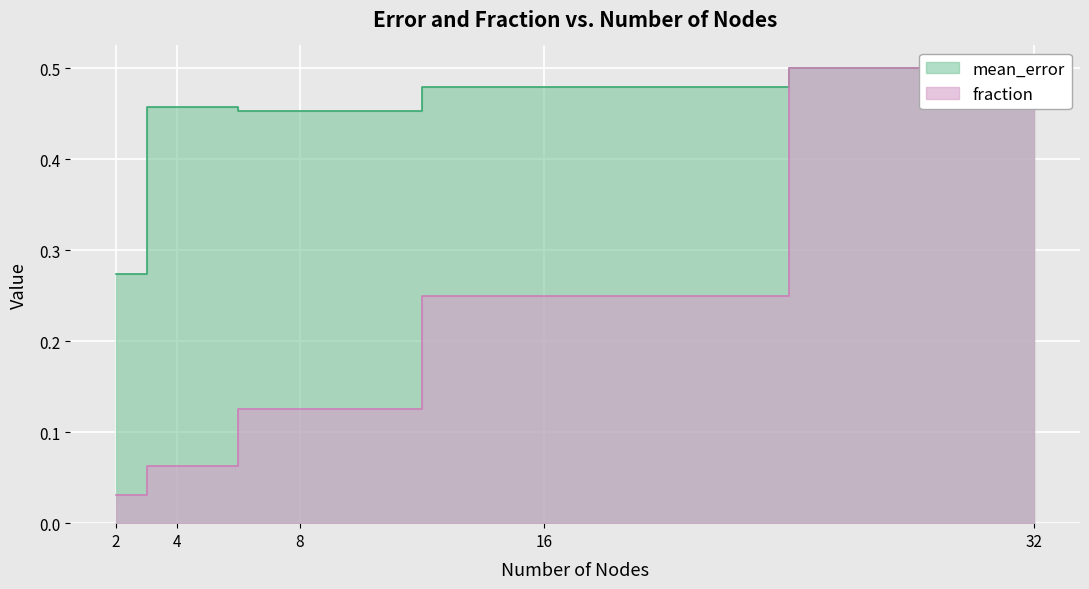

How many series are shown in this chart?

2